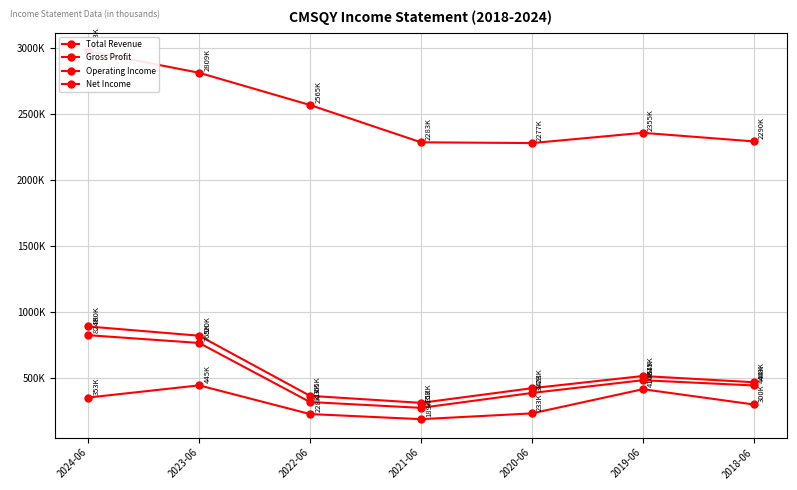

The Operating Income series shows 387300 at 2020-06. True or false?

True